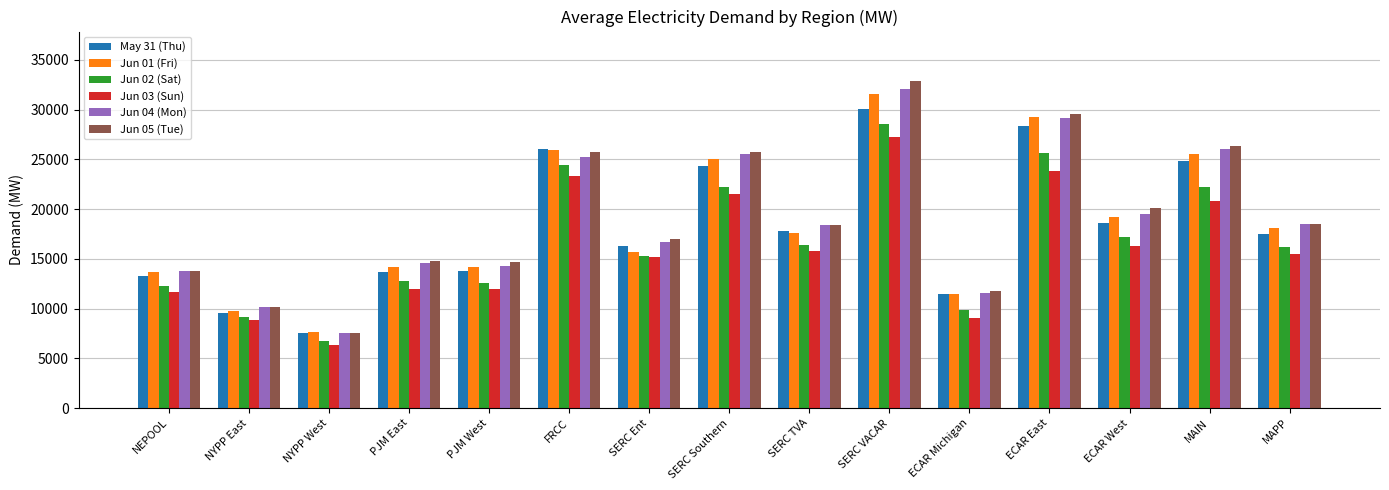

True or false: Jun 02 (Sat) has a value of 9112.1 at NYPP East.

True